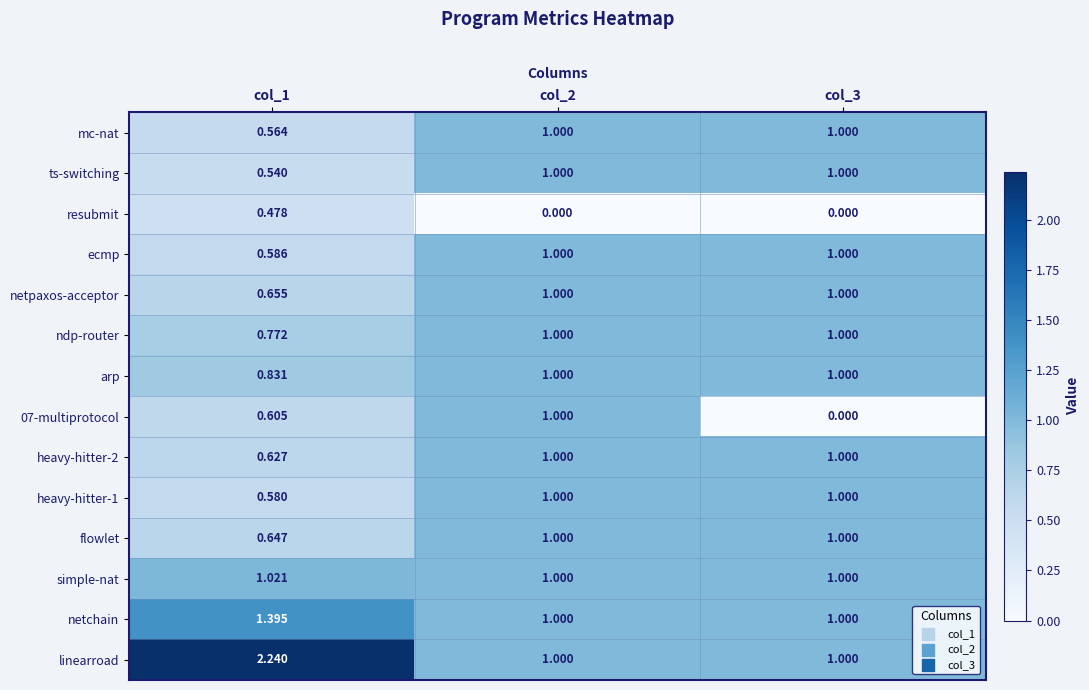

Which series changed the most between col_2 and col_3?

07-multiprotocol